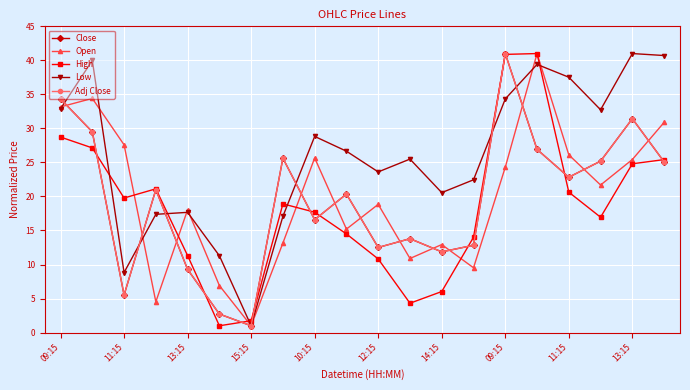

True or false: High has more than 0 interior local peaks.

True